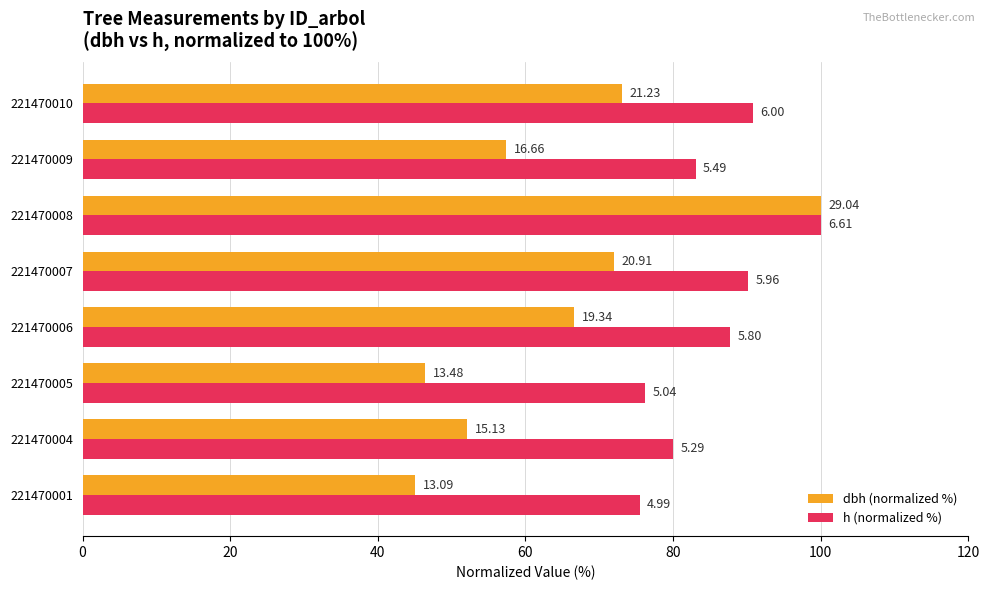

List the series in order of their peak value, lowest first.

dbh (normalized %), h (normalized %)